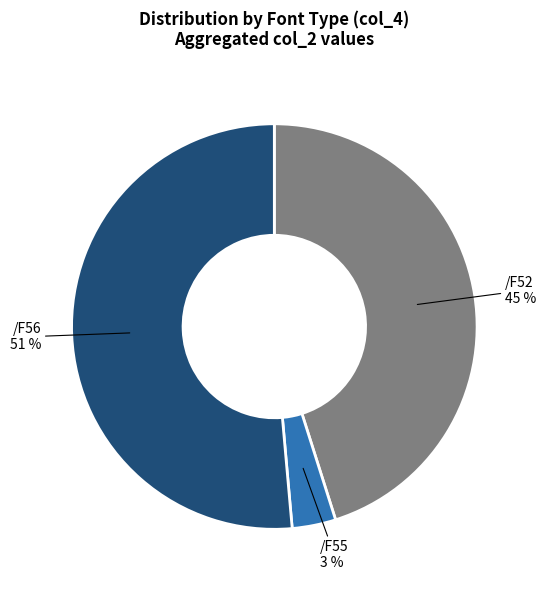

To the nearest percent, what is the difference between the largest and smallest slice percentages?

48%